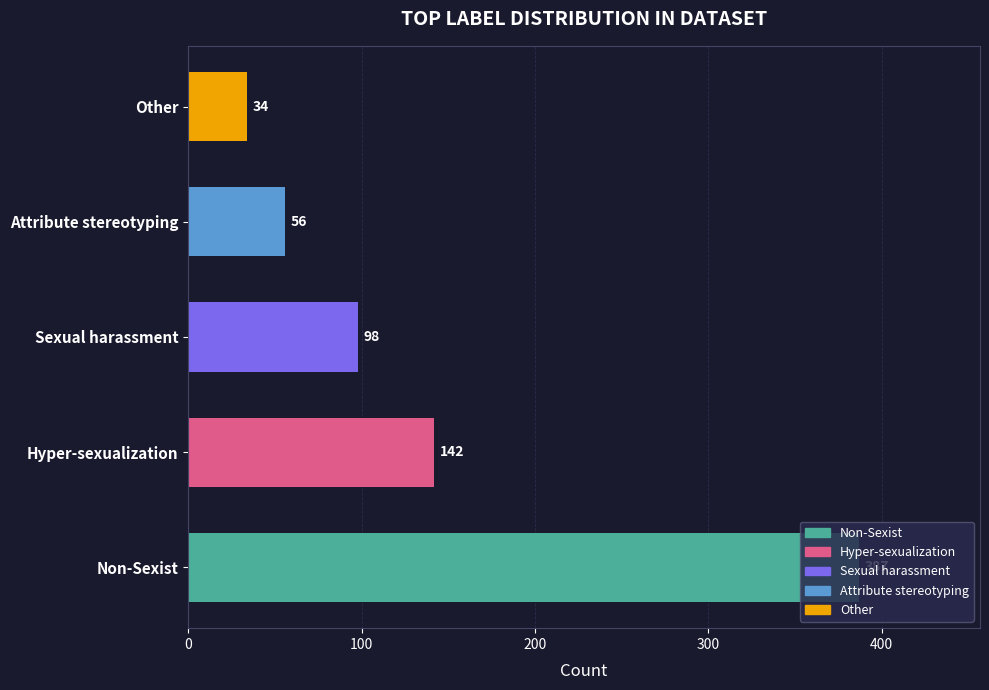

What is the label of the 5th bar from the left?

Other